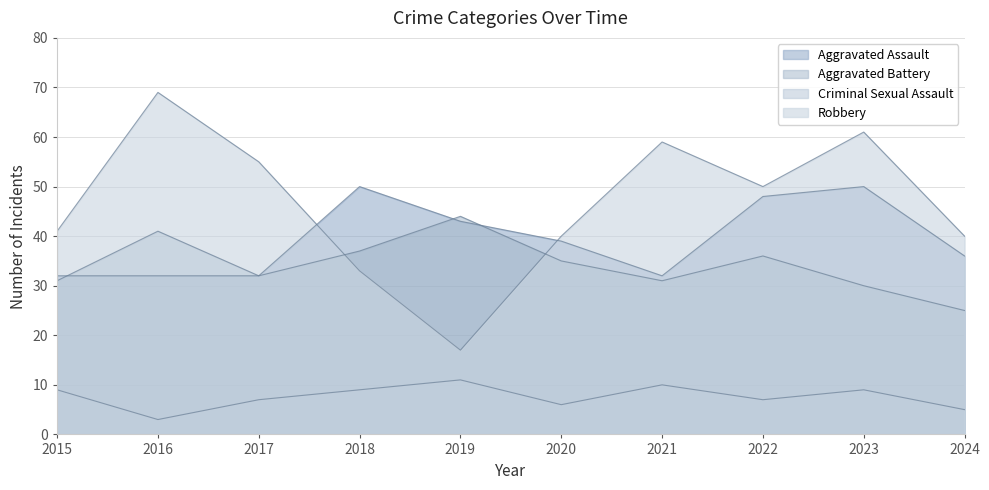

Which series changed the most between 2017 and 2020?

Robbery